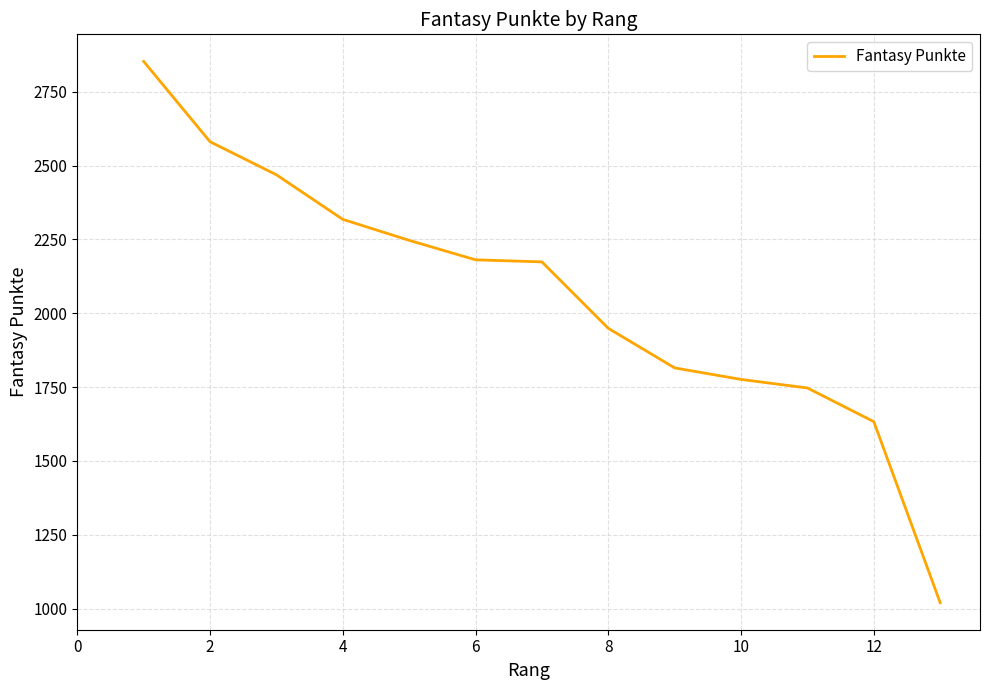

What is the difference between the maximum and minimum values?

1833